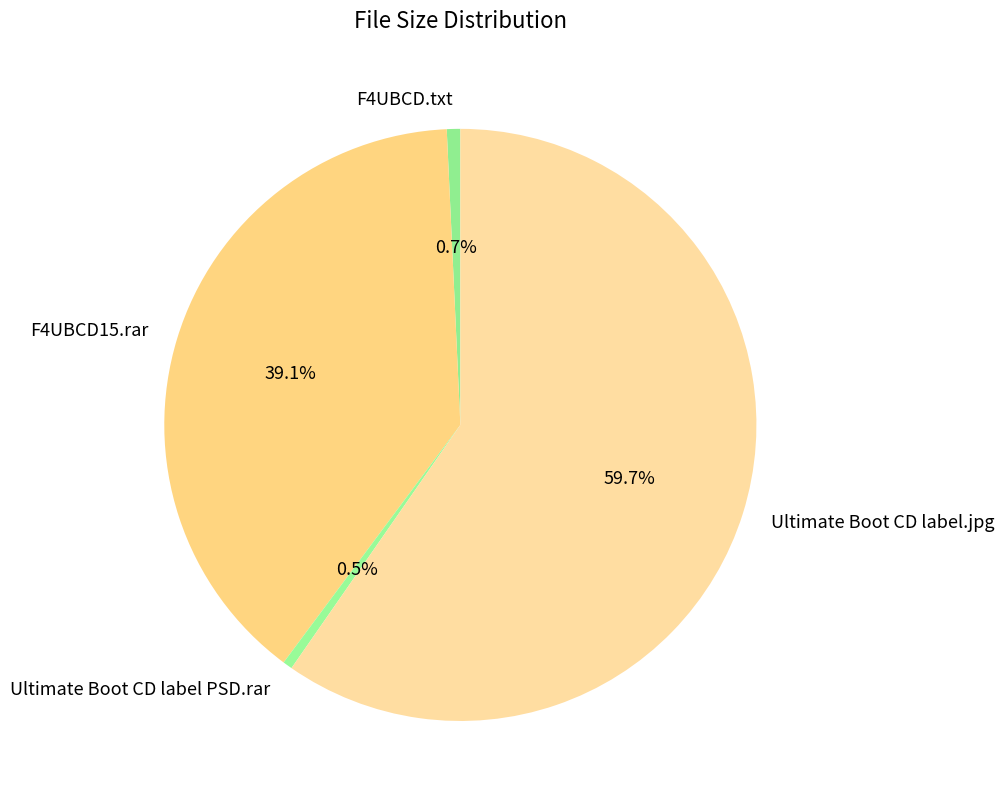

What is the largest slice in the pie chart?

Ultimate Boot CD label.jpg